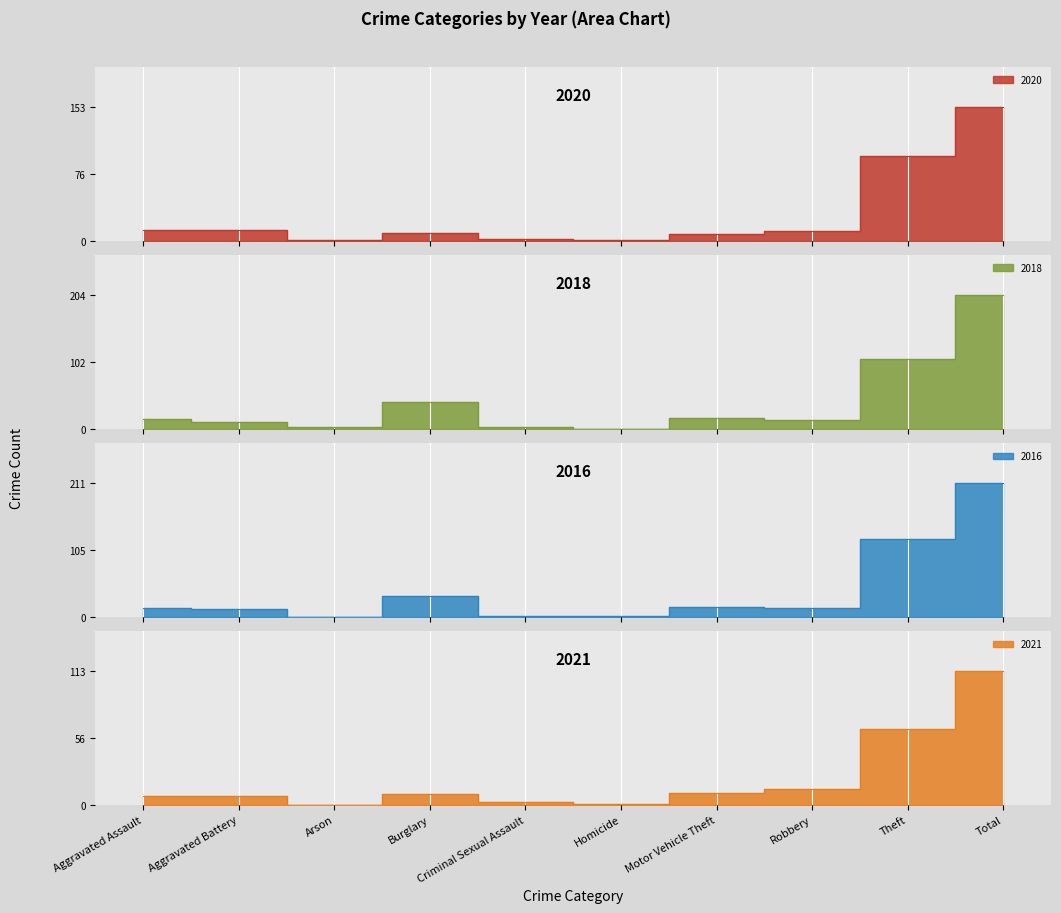

What value does the 2020 series have at Motor Vehicle Theft?

8